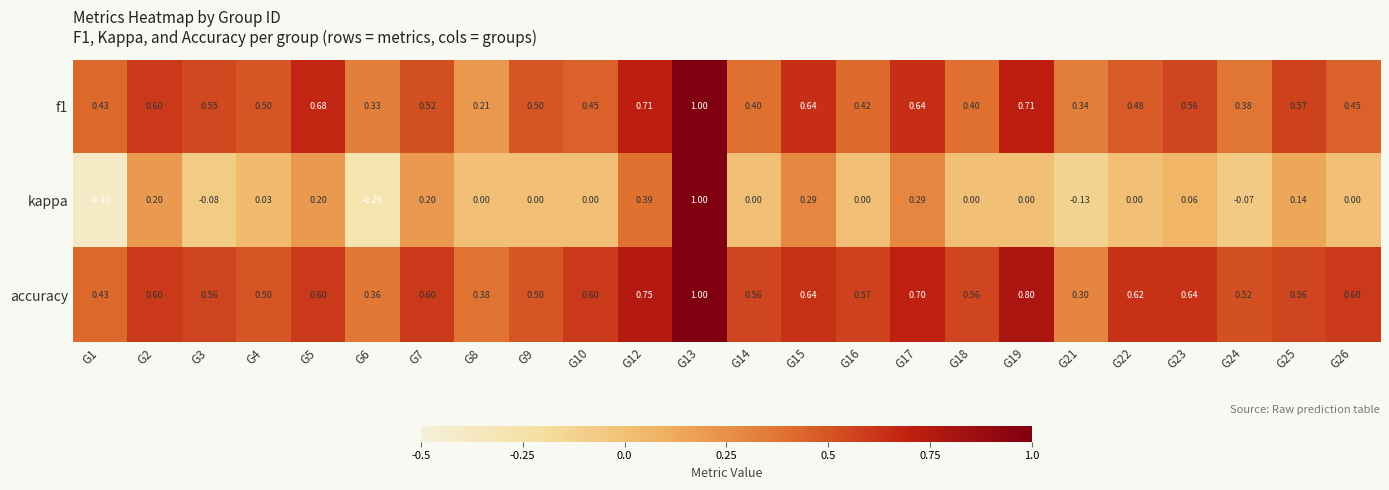

At how many categories does at least one series exceed 0?

24